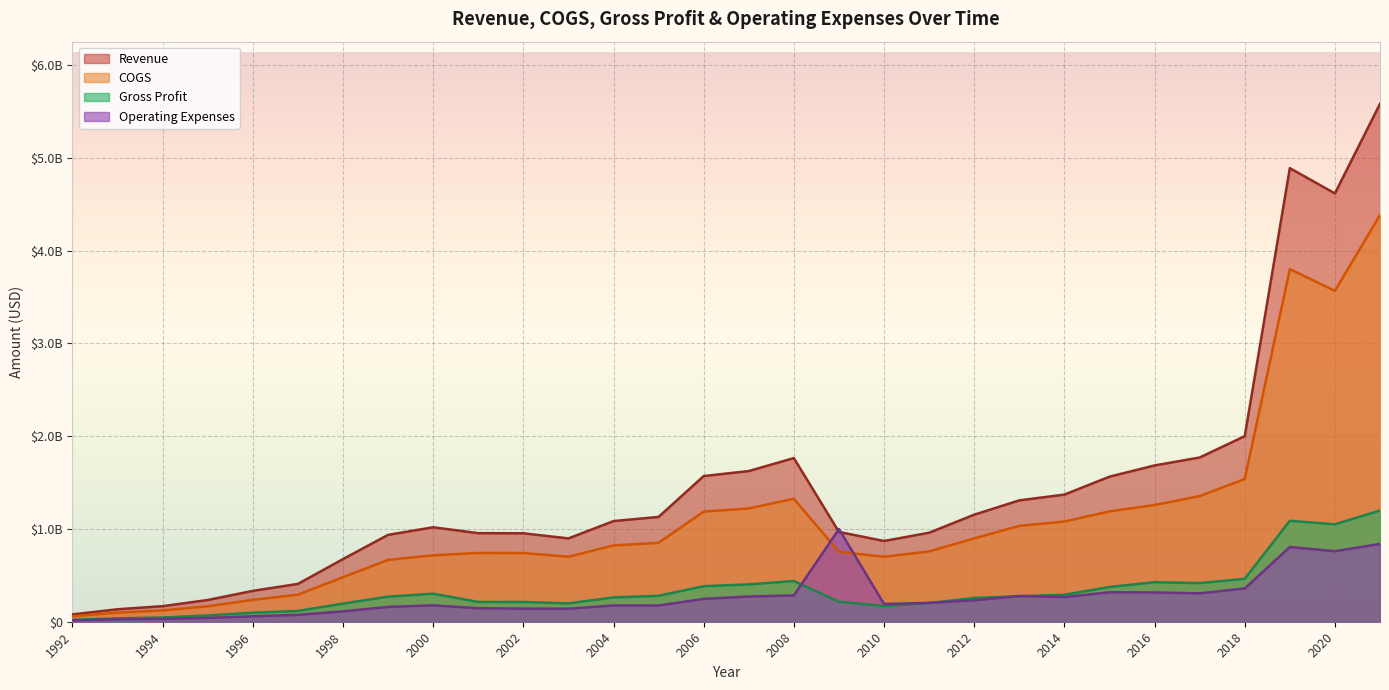

Reading right to left, extract all data points from this chart.

Revenue: 2021=5583137000	2020=4617369000	2019=4889747000	2018=2000577000	2017=1770278000	2016=1684928000	2015=1563693000	2014=1370500000	2013=1308400000	2012=1154000000	2011=959600000	2010=870526000	2009=967900000	2008=1764200000	2007=1624300000	2006=1570500000	2005=1130100000	2004=1084900000	2003=898200000	2002=953400000	2001=954877000	2000=1018324000	1999=936600000	1998=675300000	1997=407800000	1996=332900000	1995=234200000	1994=167800000	1993=134500000	1992=79000000
COGS: 2021=4384062000	2020=3567049000	2019=3801328000	2018=1537895000	2017=1354077000	2016=1258680000	2015=1189019000	2014=1080000000	2013=1033400000	2012=898000000	2011=758000000	2010=700711000	2009=752800000	2008=1325600000	2007=1221500000	2006=1187200000	2005=850700000	2004=822700000	2003=700600000	2002=740600000	2001=741674000	2000=716068000	1999=666400000	1998=480100000	1997=291500000	1996=235600000	1995=166600000	1994=121900000	1993=98200000	1992=58500000
Gross Profit: 2021=1199075000	2020=1050320000	2019=1088419000	2018=462682000	2017=416201000	2016=426248000	2015=374674000	2014=290500000	2013=275000000	2012=256000000	2011=201600000	2010=169815000	2009=215100000	2008=438600000	2007=402800000	2006=383300000	2005=279400000	2004=262200000	2003=197600000	2002=212800000	2001=213203000	2000=302256000	1999=270200000	1998=195200000	1997=116300000	1996=97300000	1995=67600000	1994=45900000	1993=36300000	1992=20500000
Operating Expenses: 2021=838960000	2020=760194000	2019=805438000	2018=358637000	2017=306421000	2016=315605000	2015=317843000	2014=265400000	2013=277300000	2012=230800000	2011=203200000	2010=190870000	2009=998900000	2008=283800000	2007=271800000	2006=246000000	2005=174900000	2004=175100000	2003=140400000	2002=141400000	2001=145563000	2000=176439000	1999=159600000	1998=111800000	1997=74000000	1996=58900000	1995=41300000	1994=30400000	1993=26700000	1992=14800000